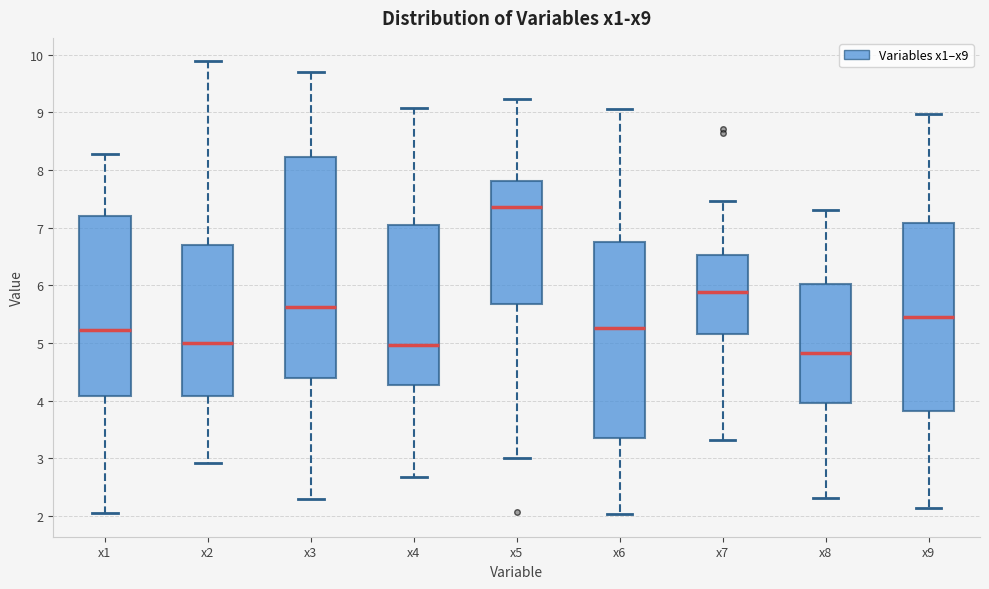

Where is the lower edge of the box for x2 on the y-axis? The values are not printed on the chart, so give them approximately, as read against the axis.

4.1